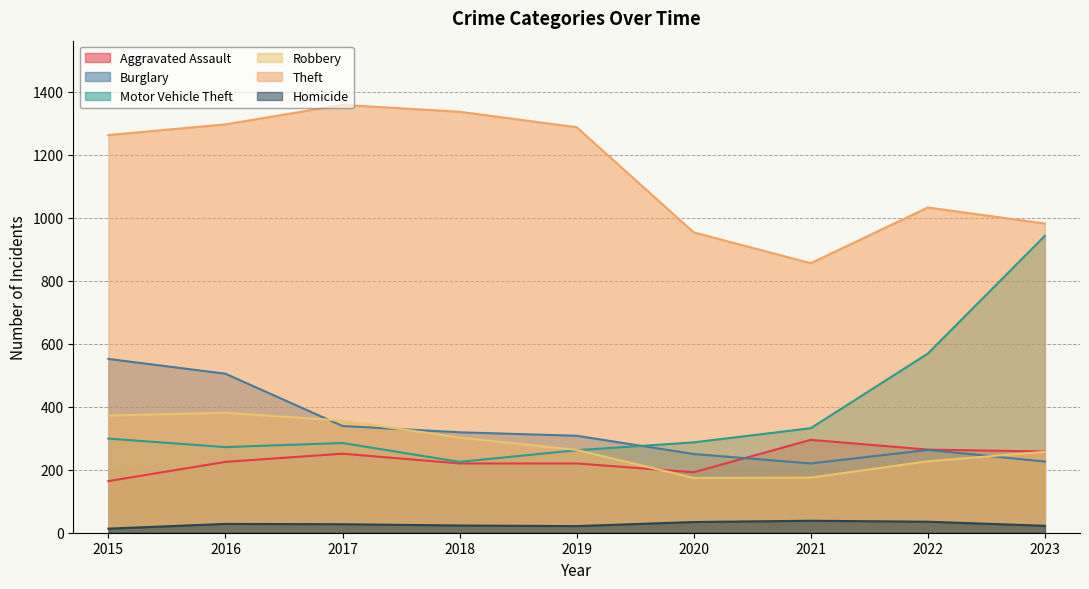

What is the total value across all series at 2021?

1916